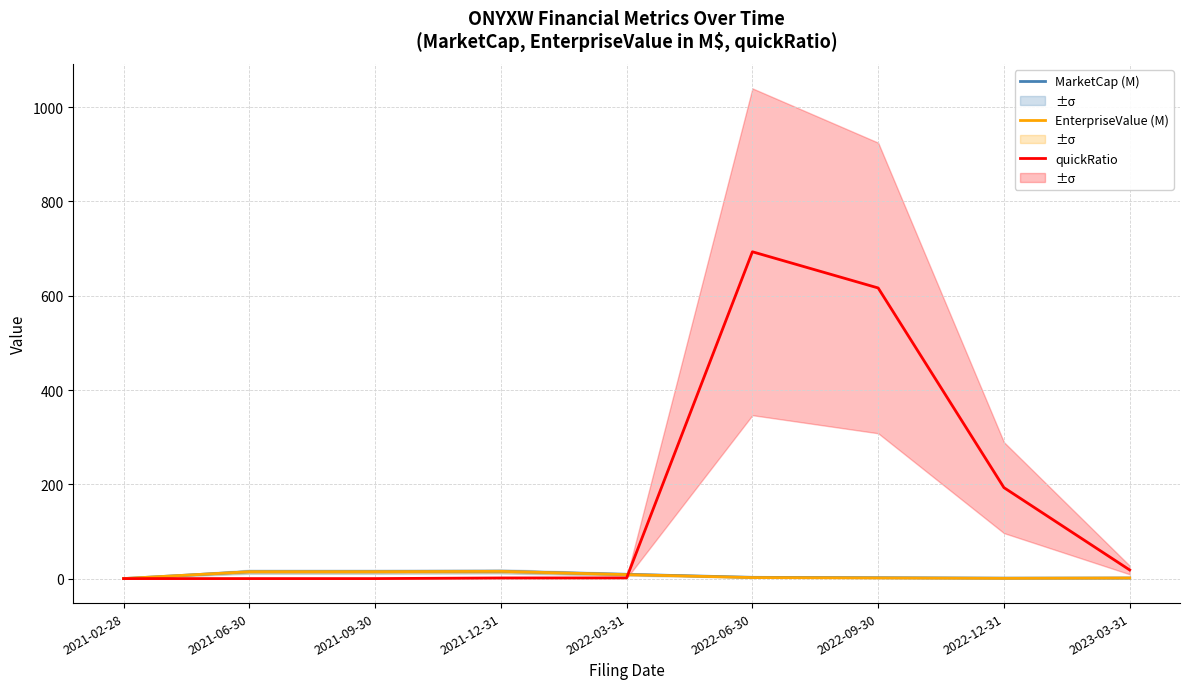

At which label does MarketCap (M) reach its peak?

2021-12-31